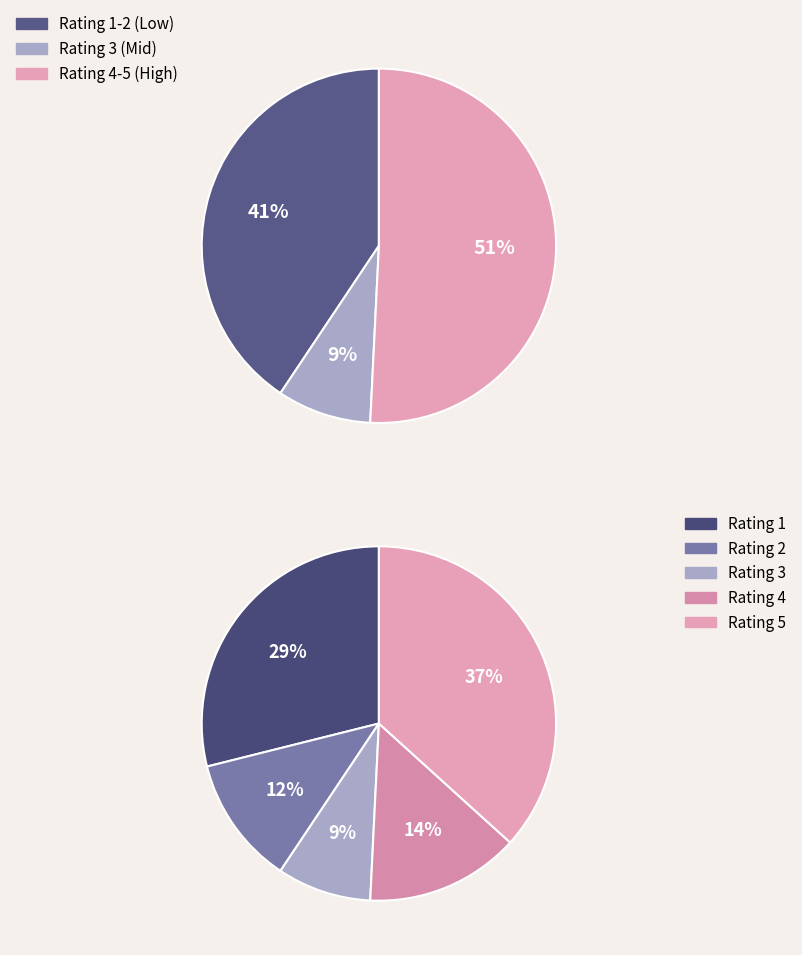

Rank the categories by value from highest to lowest.

Rating 5, Rating 1, Rating 4, Rating 2, Rating 3